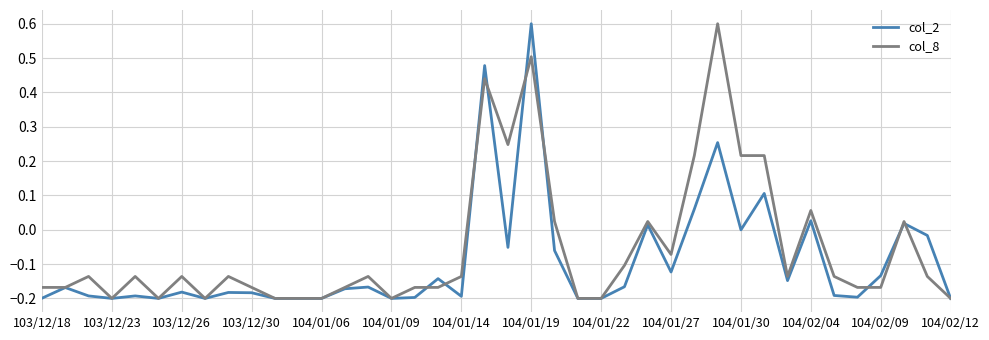

What is the maximum value for col_2?

0.6